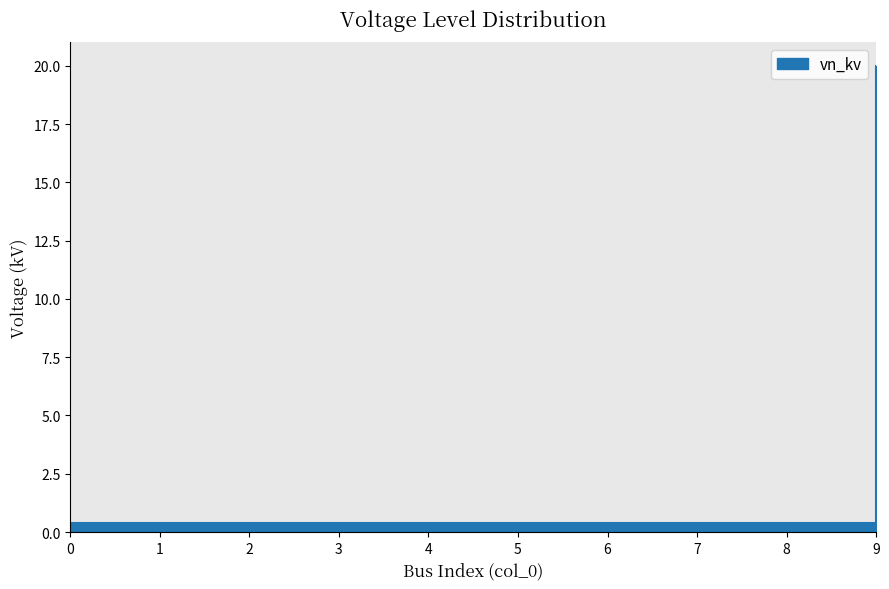

What is the sum of the values at 5 and 6?

0.8